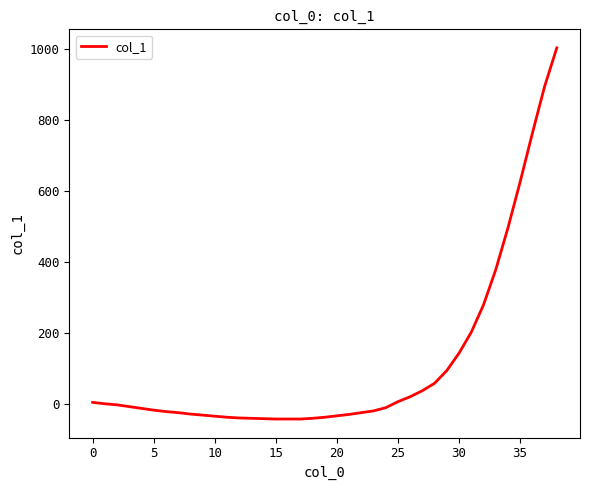

What is the smallest value displayed?

-43